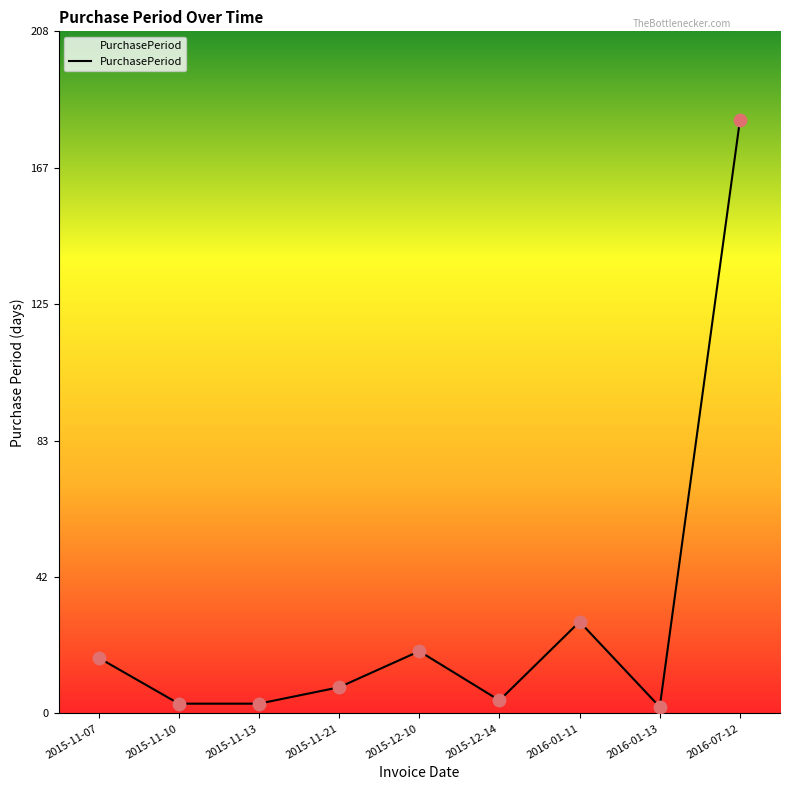

What is the change in value from 2015-12-10 to 2016-01-11?

+9